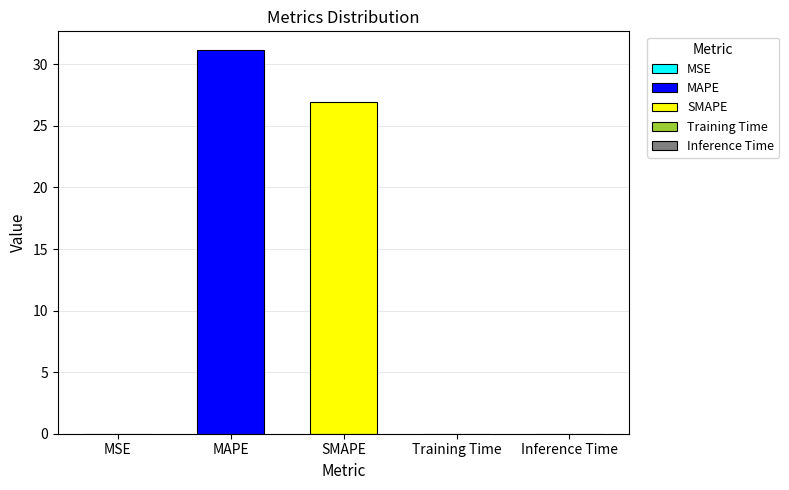

Which has a higher value, Inference Time or SMAPE?

SMAPE